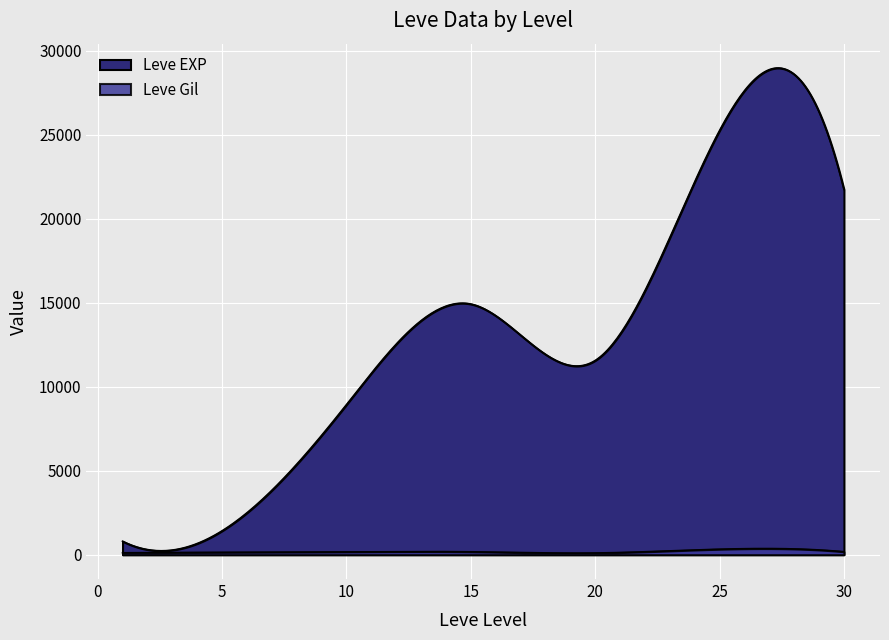

True or false: Leve Gil and Leve EXP intersect in this chart.

False